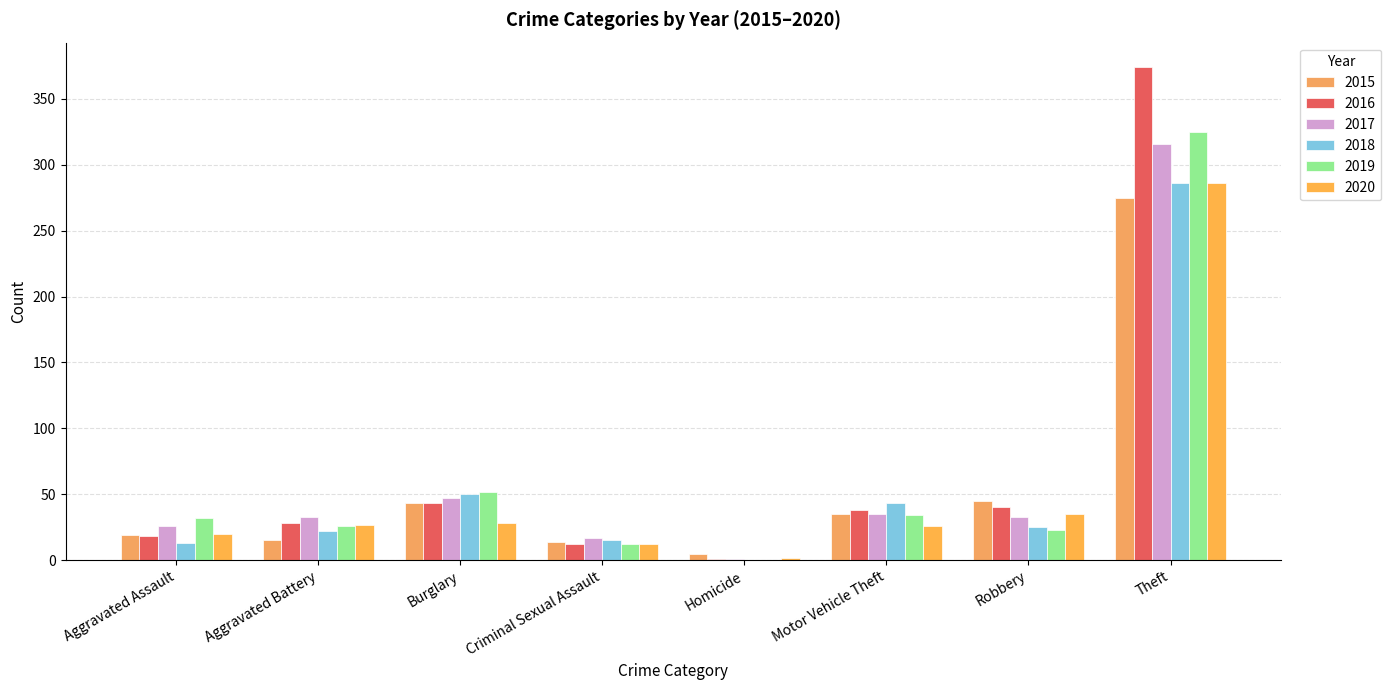

How many values in 2018 are above zero?

7